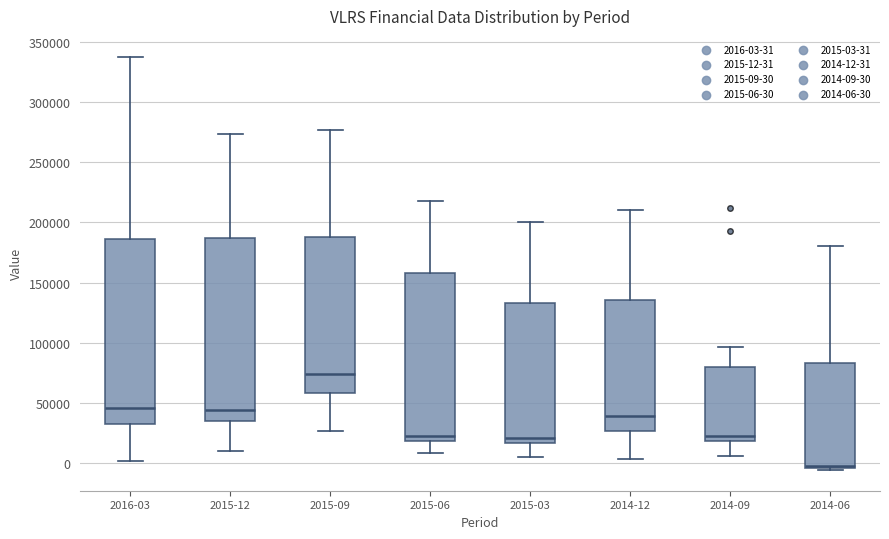

Reading left to right, transcribe this box plot: for each box, give where its median line is, the range the box spans, and where its two whiskers end, as read against the y-axis. The values are not printed on the chart, so give them approximately, as read against the axis.

2016-03: median 45000, box 30000 to 185000, whiskers 0 to 340000
2015-12: median 45000, box 35000 to 185000, whiskers 10000 to 275000
2015-09: median 75000, box 60000 to 190000, whiskers 25000 to 275000
2015-06: median 25000, box 20000 to 160000, whiskers 10000 to 220000
2015-03: median 20000, box 15000 to 135000, whiskers 5000 to 200000
2014-12: median 40000, box 25000 to 135000, whiskers 5000 to 210000
2014-09: median 20000 (just above the box's lower edge), box 20000 to 80000, whiskers 5000 to 95000
2014-06: median 0, box -5000 to 85000, whiskers -5000 (just below the box's lower edge) to 180000